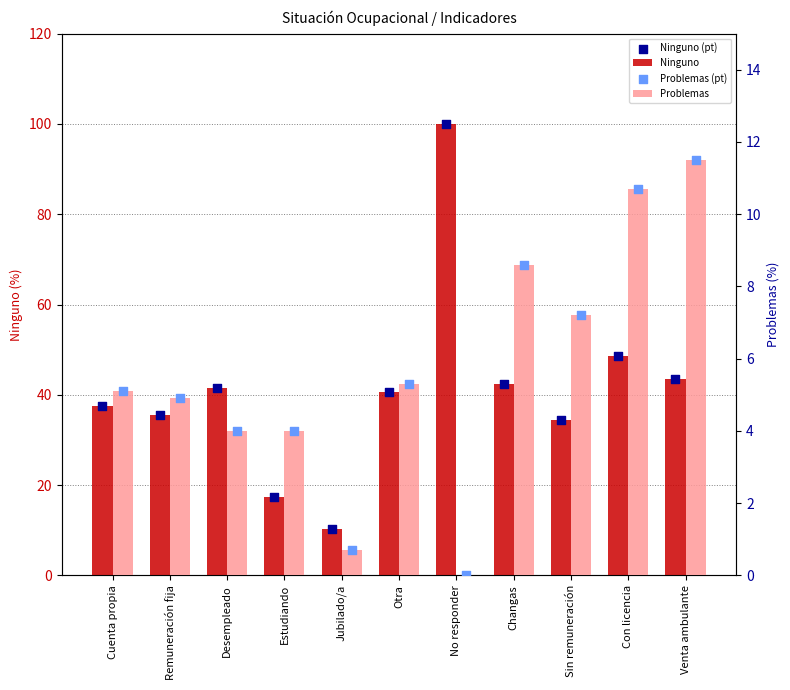

Which series contains the lowest Y value?

Problemas